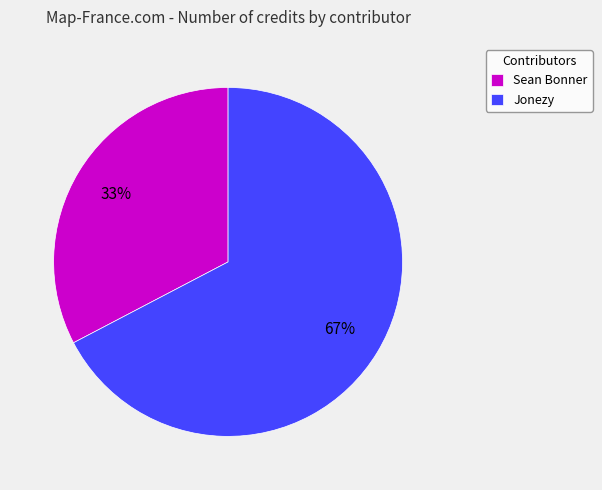

How many slices are in this pie chart?

2